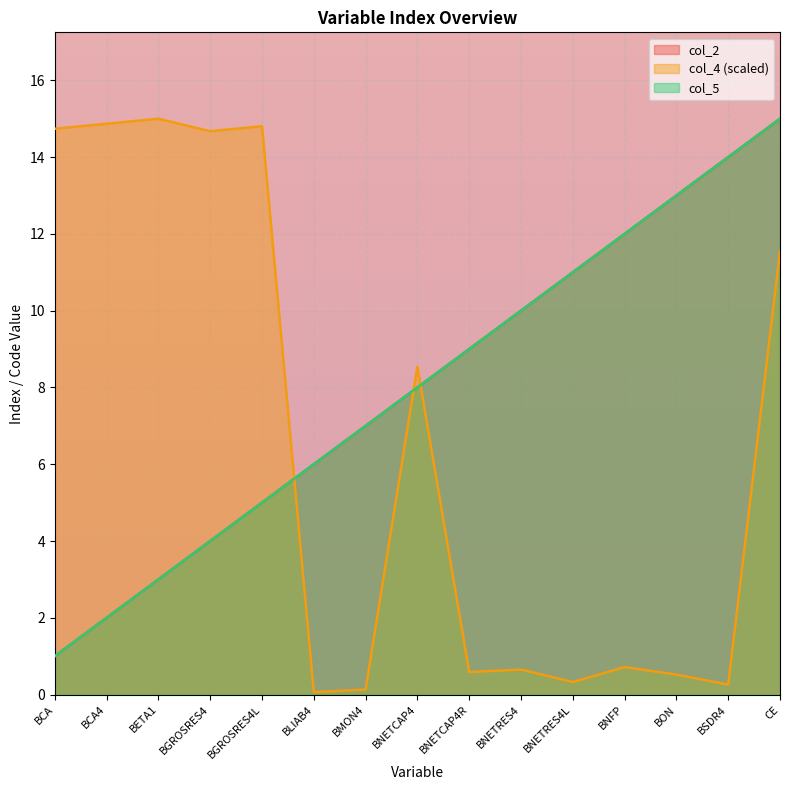

Between BNETCAP4 and BNETRES4, which series saw the biggest shift?

col_4